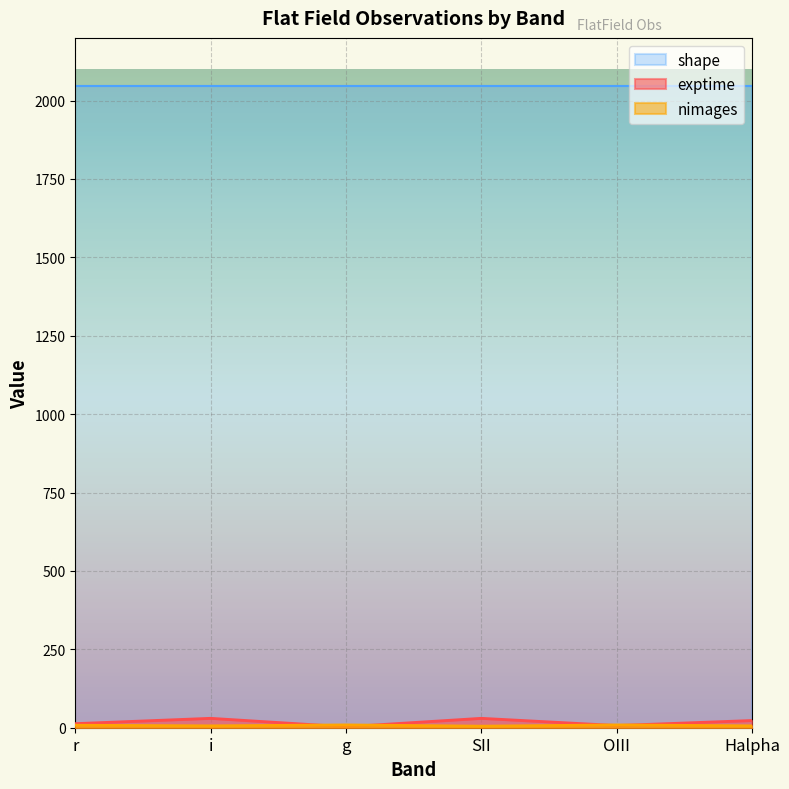

How many lines are shown in the chart?

3